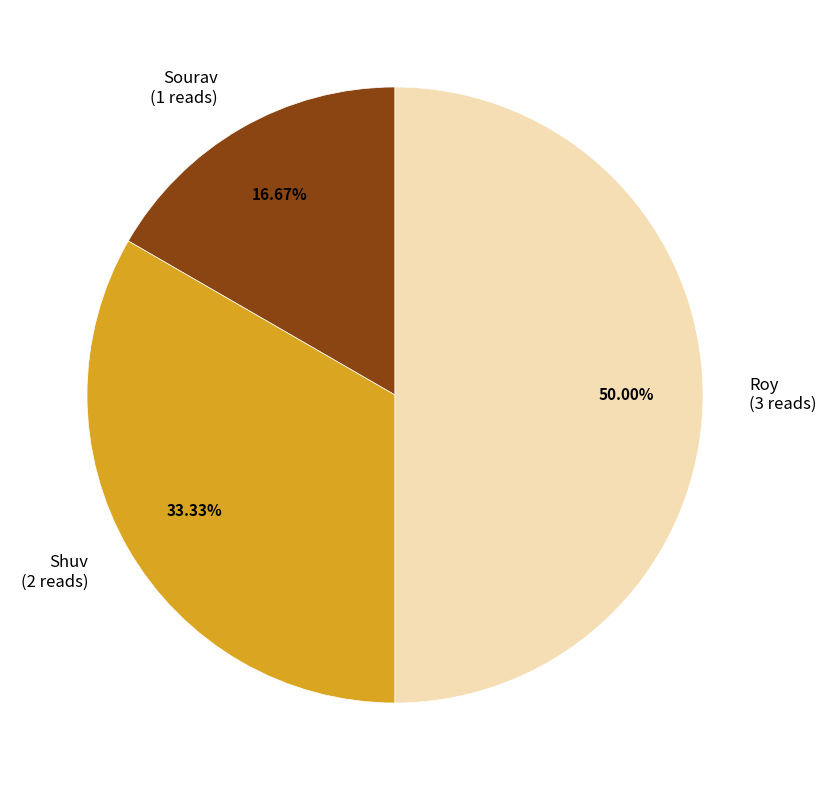

Is Sourav (1 reads) the majority of the pie?

No